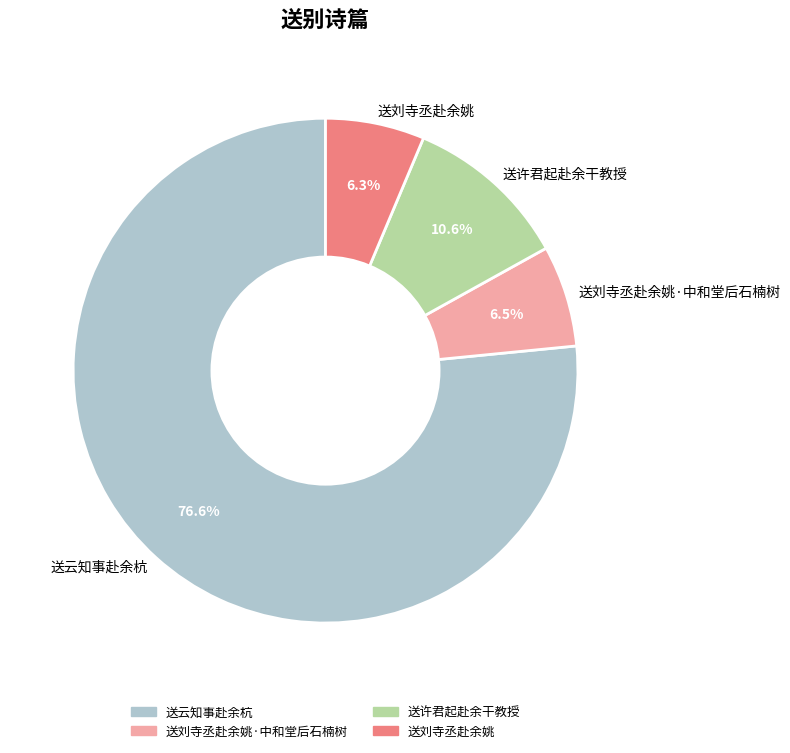

Count the number of slices in the pie.

4